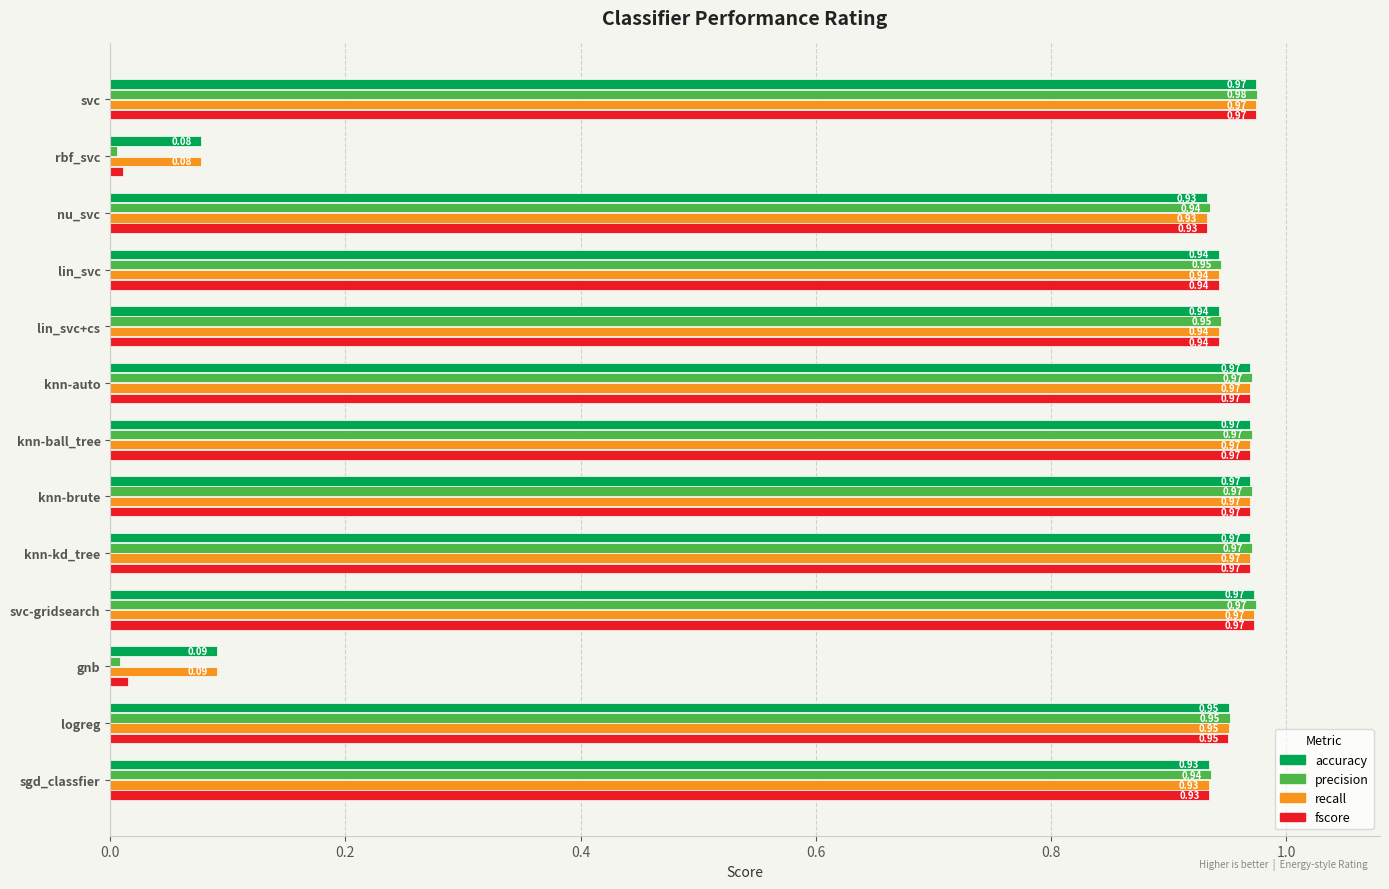

What is the sum of the accuracy values at svc-gridsearch and lin_svc?

1.9